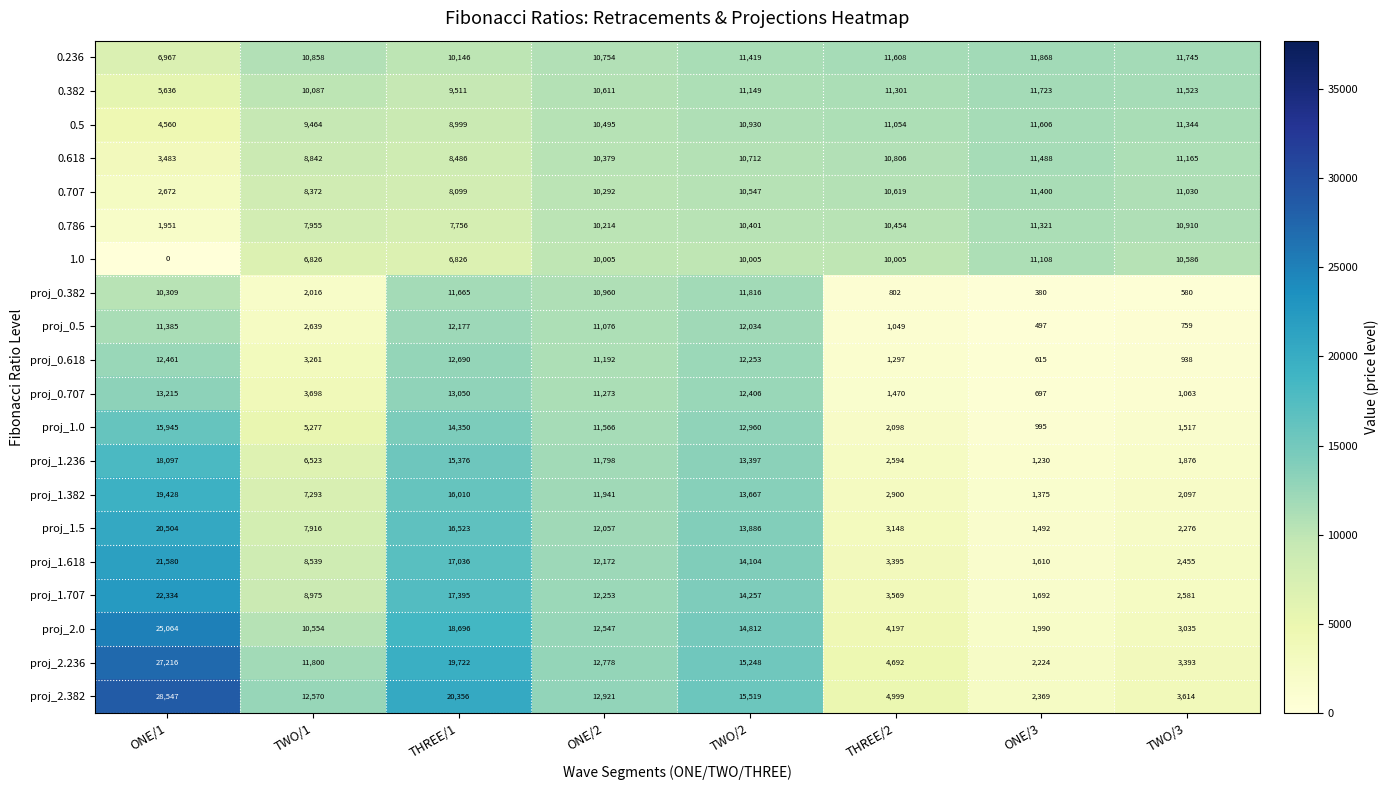

True or false: 0.707 has a value of 6950 at ONE/3.

False